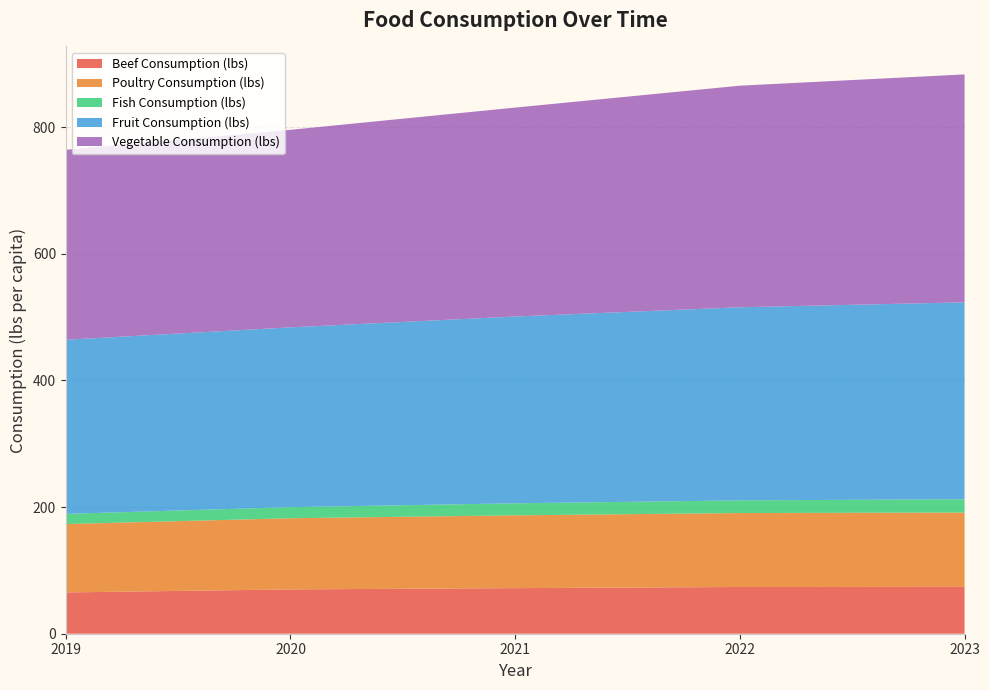

Reading left to right, what are all the values shown in this chart?

Beef Consumption (lbs): 2019=65.2	2020=70.0	2021=72.0	2022=73.8	2023=74.0
Poultry Consumption (lbs): 2019=108.0	2020=112.4	2021=115.0	2022=116.8	2023=117.4
Fish Consumption (lbs): 2019=16.1	2020=17.5	2021=19.0	2022=20.0	2023=21.0
Fruit Consumption (lbs): 2019=275.0	2020=284.0	2021=295.0	2022=305.0	2023=311.0
Vegetable Consumption (lbs): 2019=300.0	2020=312.0	2021=330.0	2022=350.0	2023=360.0